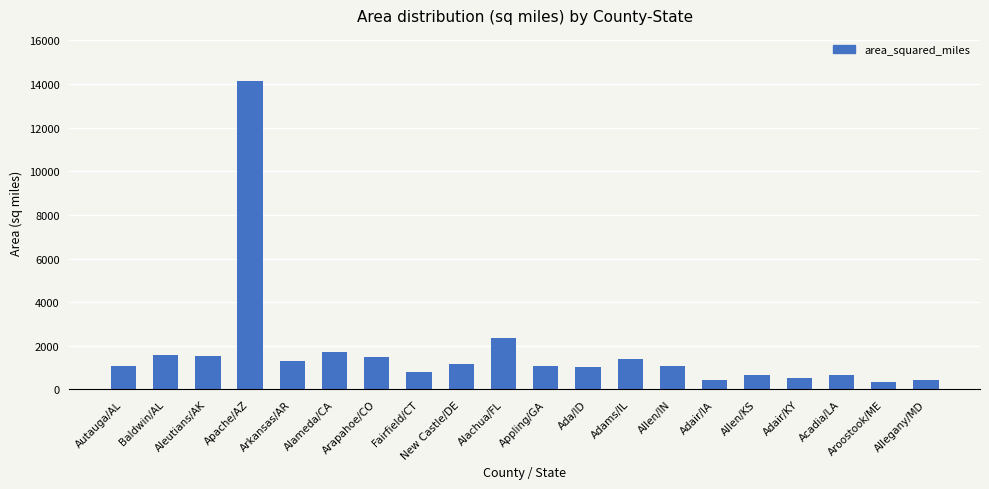

How many categories are shown in the chart?

20